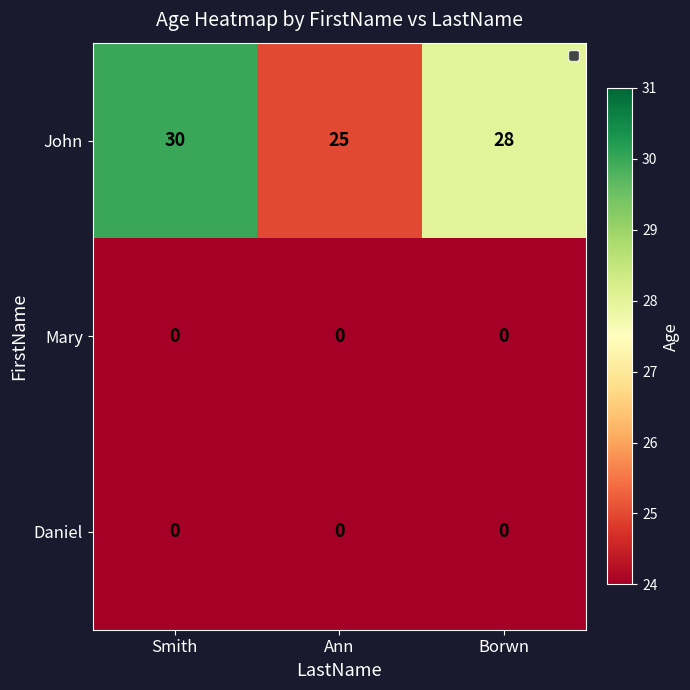

How many John values are between 25 and 30?

3